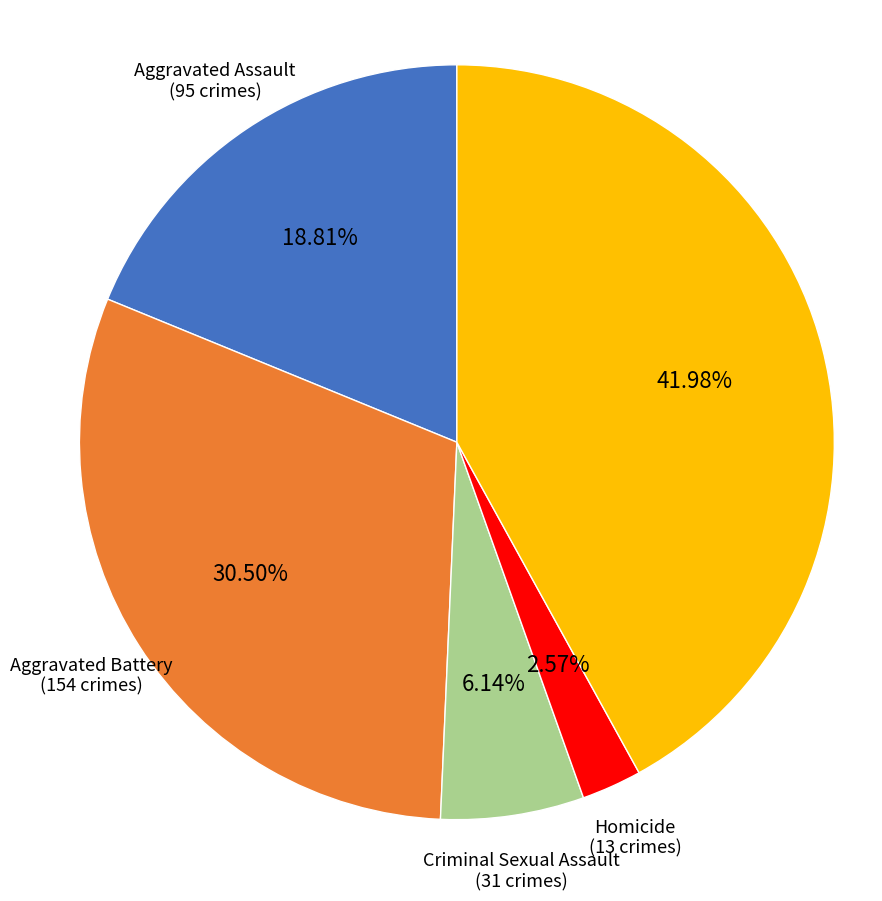

Is there a majority slice in this chart?

No